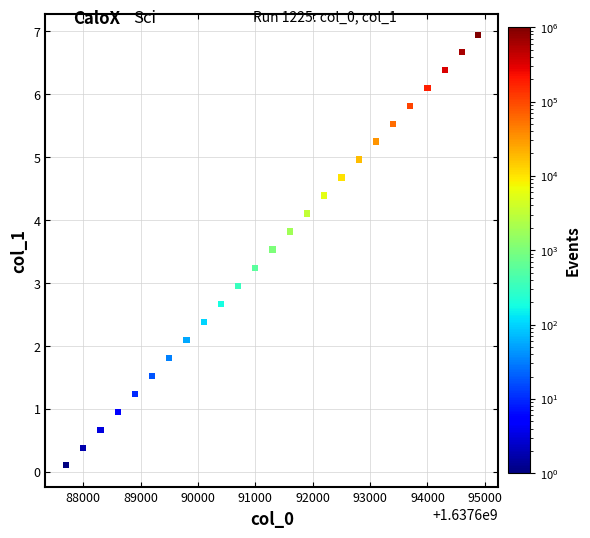

What is the range of X values (max minus min)?

7177.0